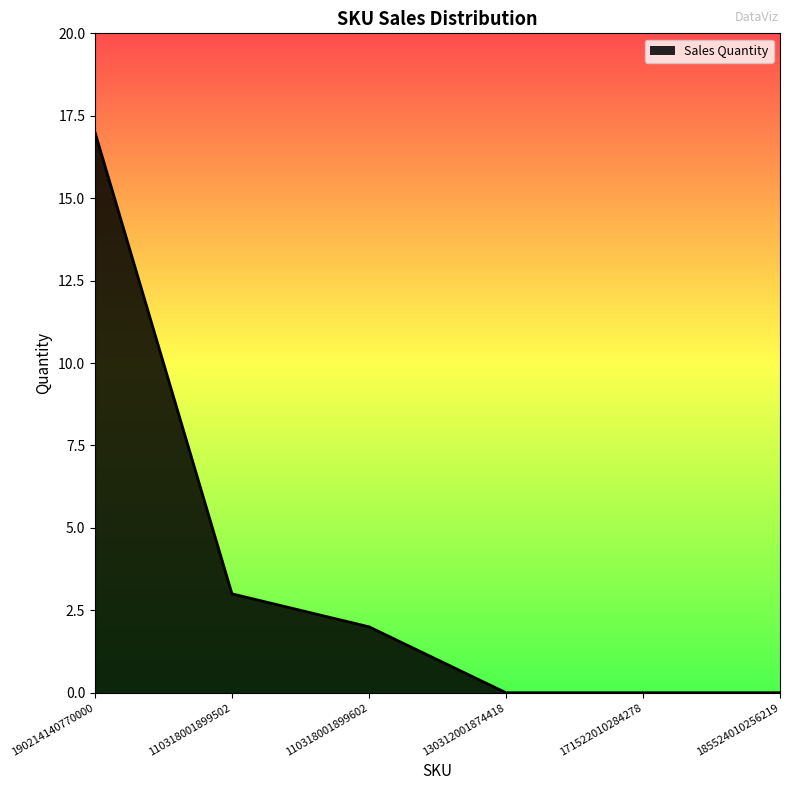

True or false: the data has more than 1 interior local peaks.

False